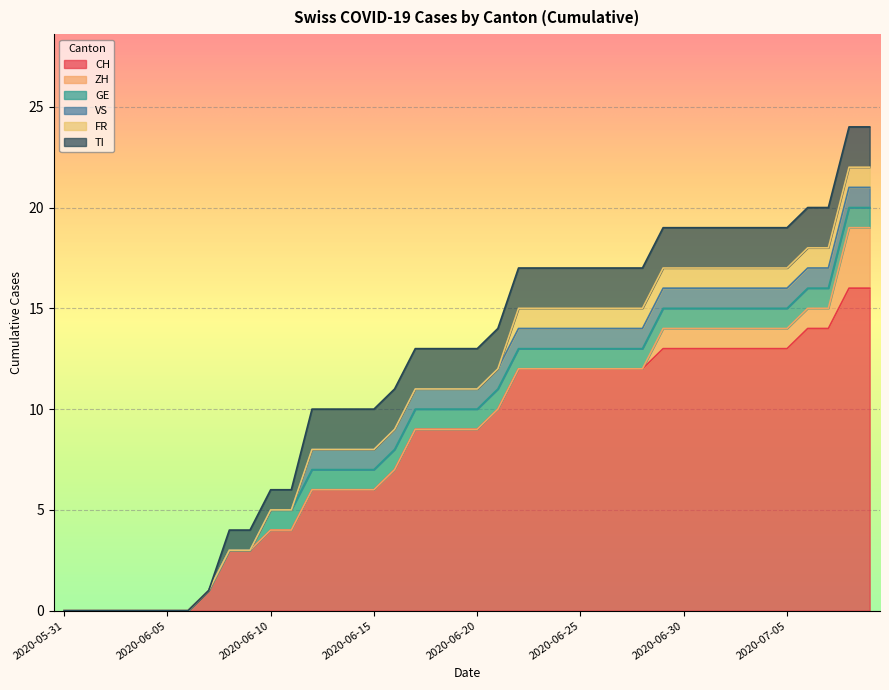

How many series are shown in this chart?

6